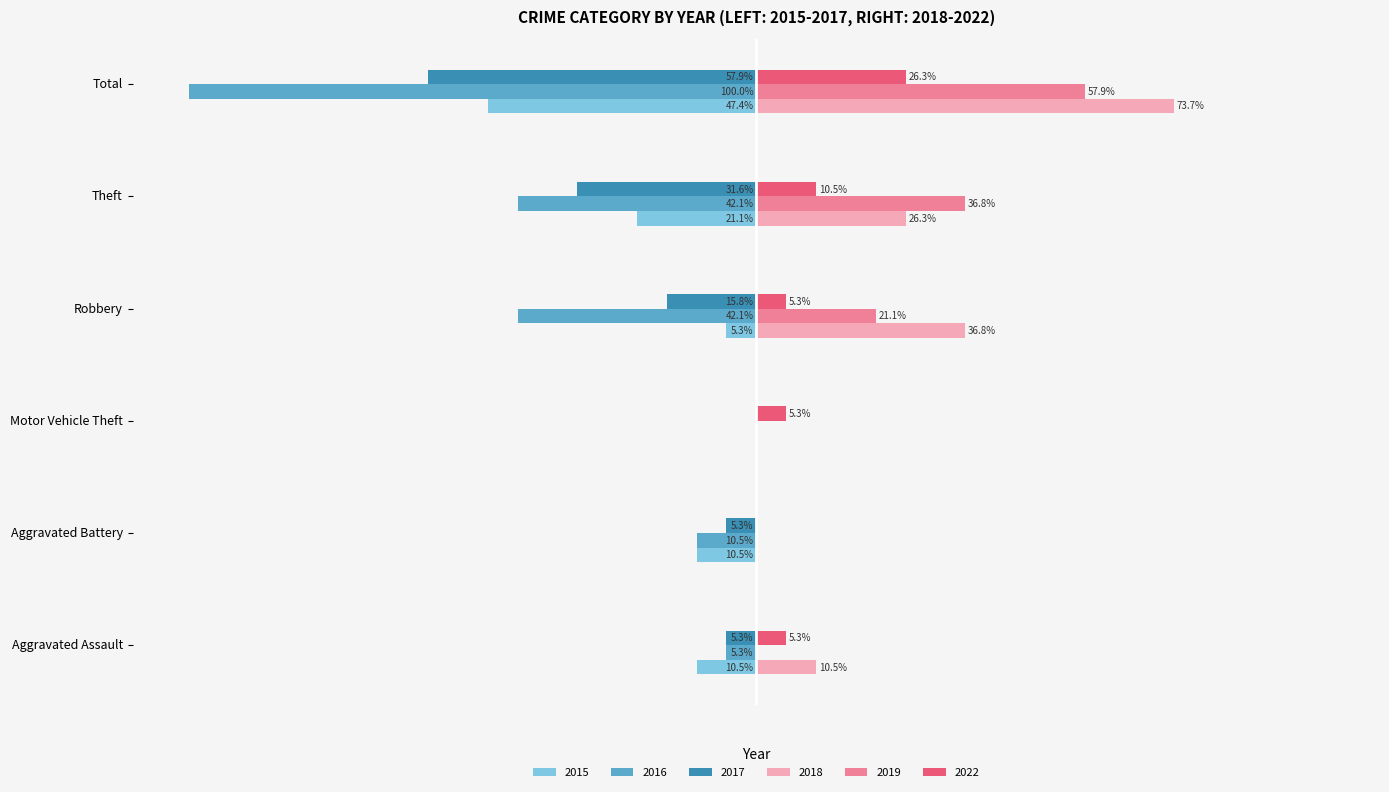

At which category is the sum across all series the highest?

Motor Vehicle Theft